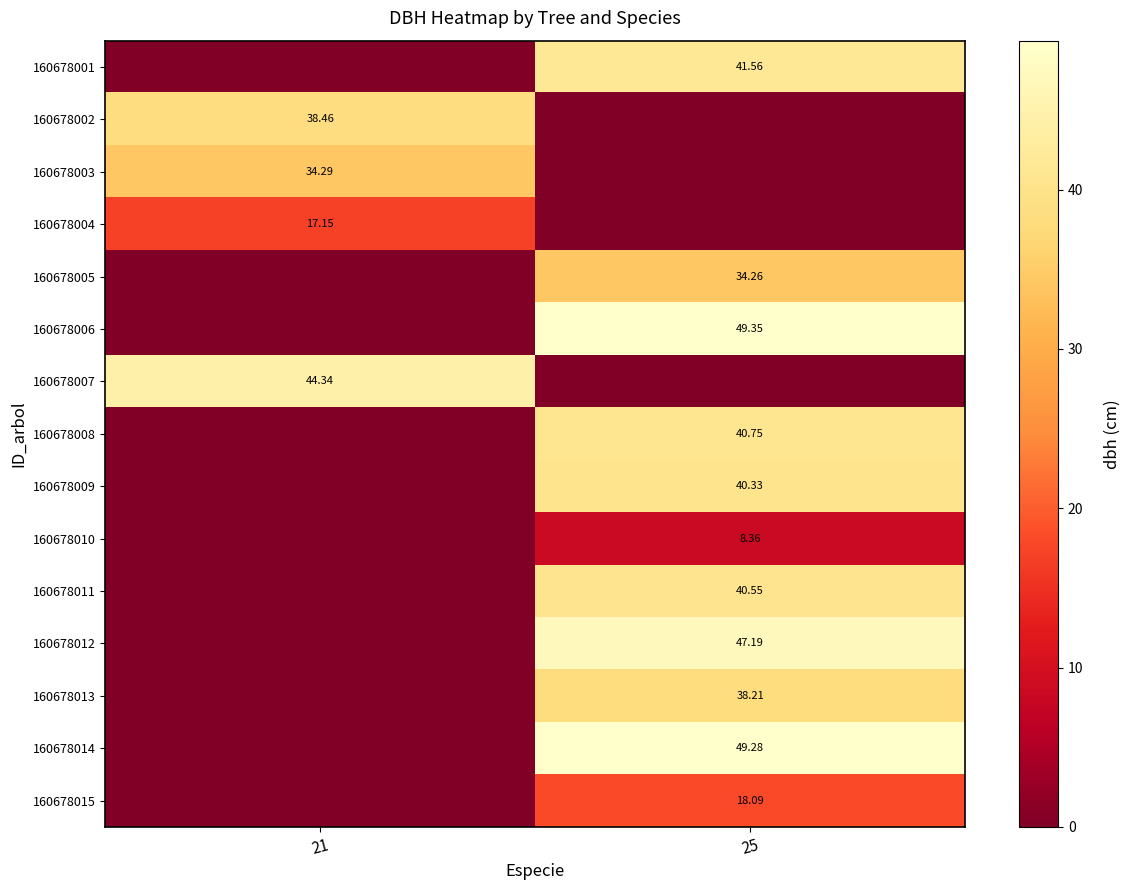

Is the value of 160678011 at 25 greater than the value of 160678008 at 25?

No